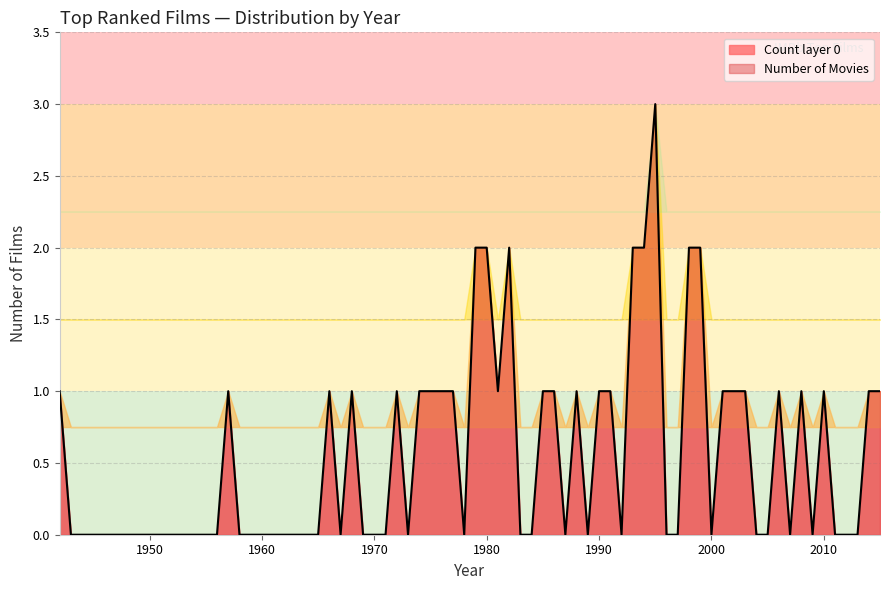

What is the maximum value shown in the chart?

3